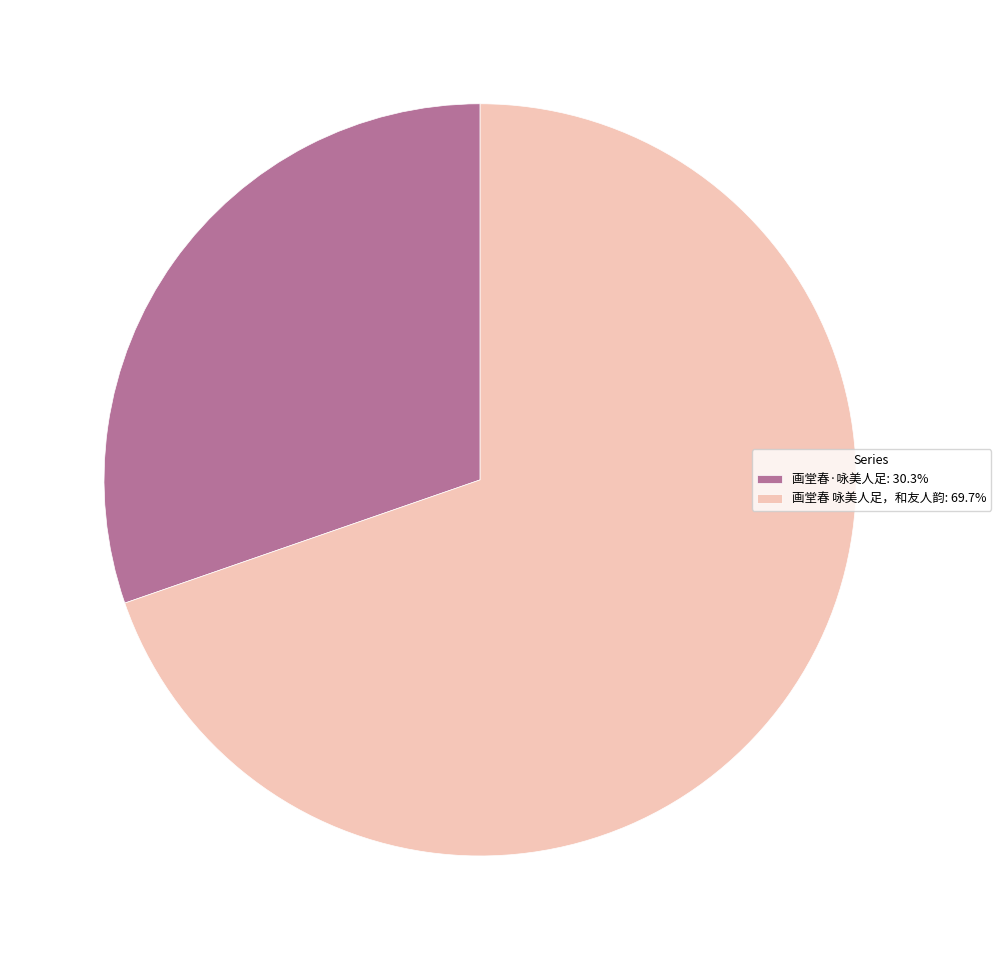

What is the ratio of the value at 画堂春 咏美人足，和友人韵: 69.7% to the value at 画堂春·咏美人足: 30.3%?

2.3